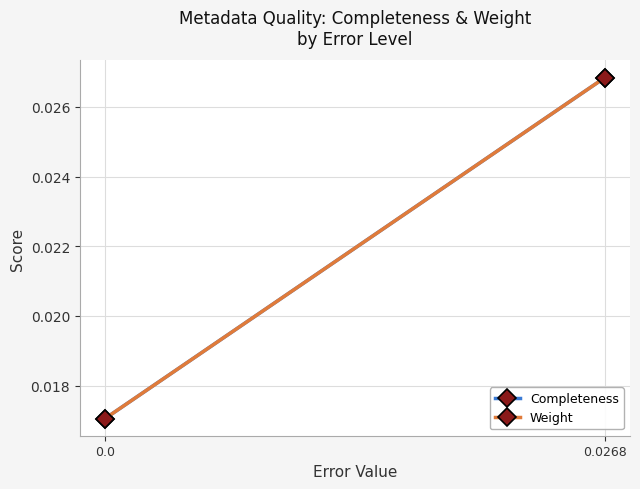

How many data points does each series have?

2